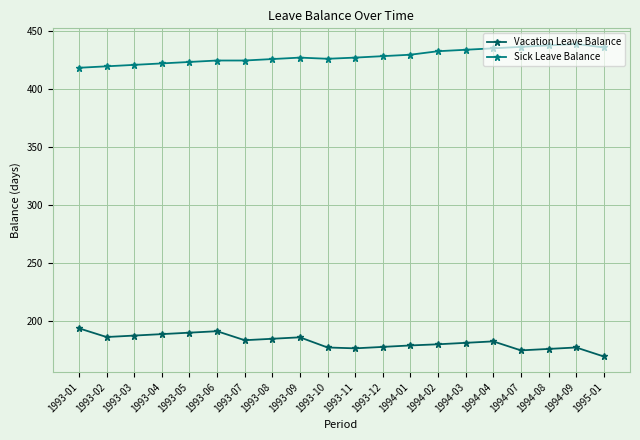

Does the chart have visible grid lines?

Yes